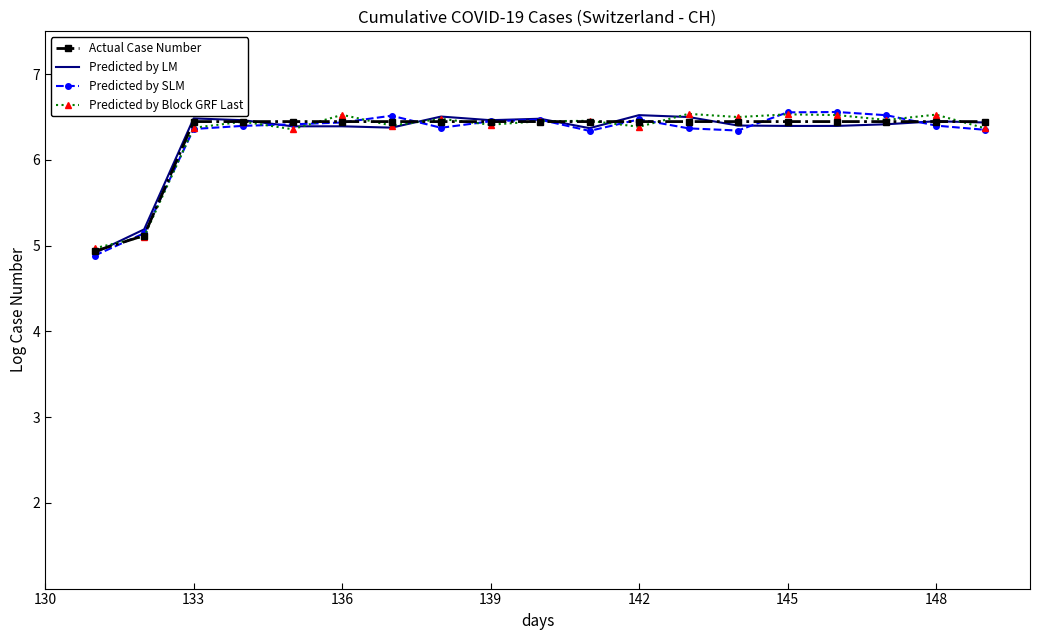

What is the value of the Actual Case Number point at the 10th from the left?

6.4